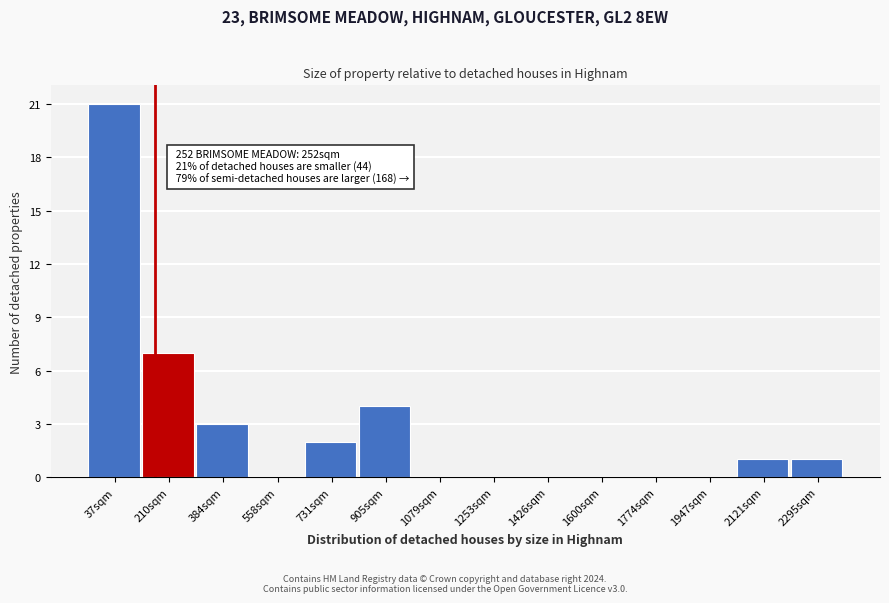

Reading right to left, list all the values displayed in this chart.

2295sqm=1	2121sqm=1	1947sqm=0	1774sqm=0	1600sqm=0	1426sqm=0	1253sqm=0	1079sqm=0	905sqm=4	731sqm=2	558sqm=0	384sqm=3	210sqm=7	37sqm=21